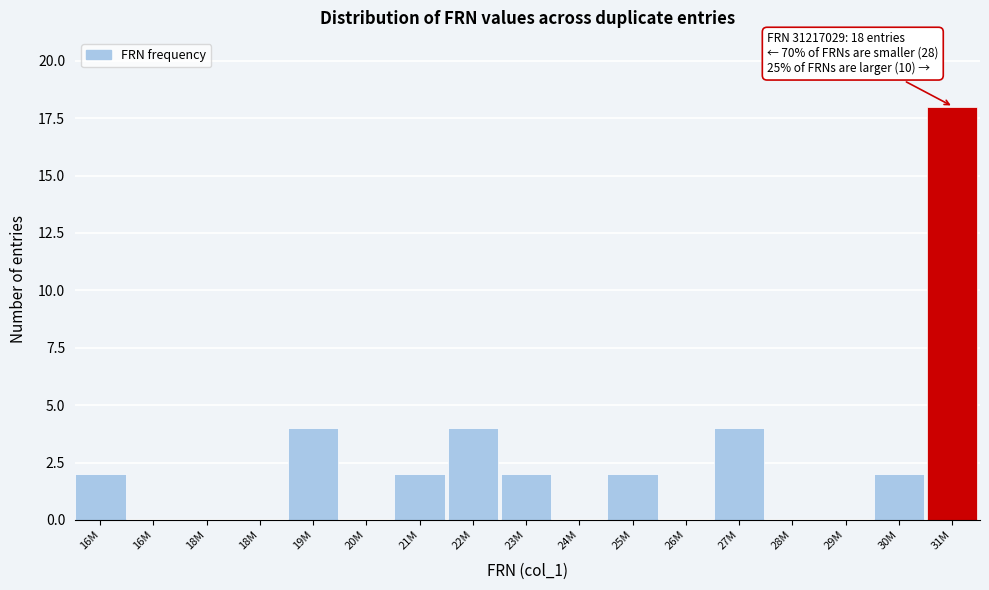

How many series are shown in this chart?

1